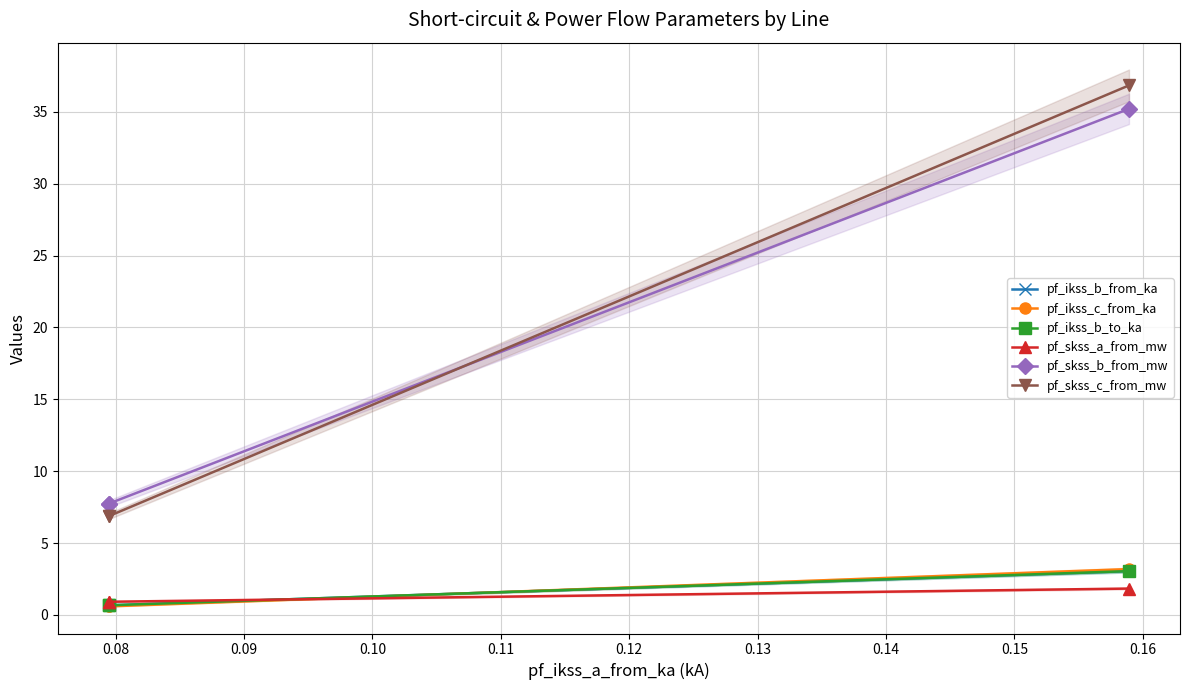

How many distinct data groups are displayed?

6